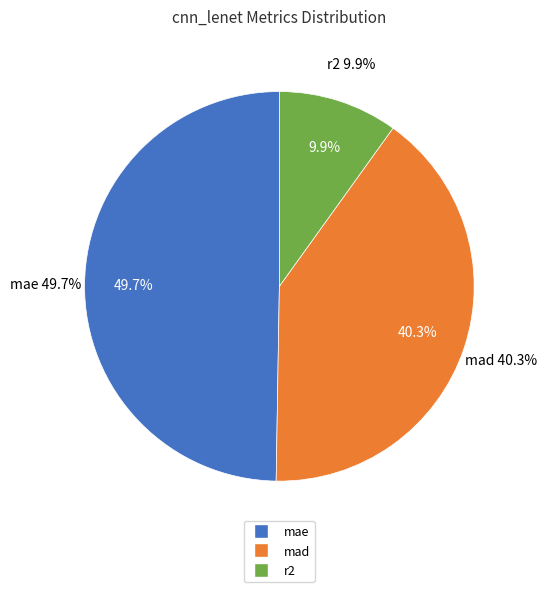

What is the ratio of the value at r2 to the value at mad?

0.2